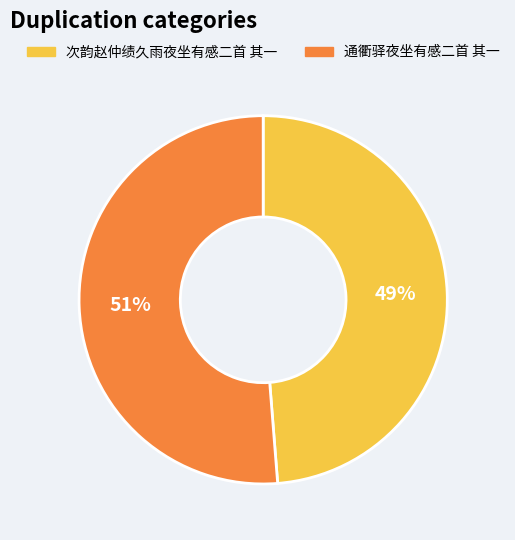

Which slice is the largest?

通衢驿夜坐有感二首 其一